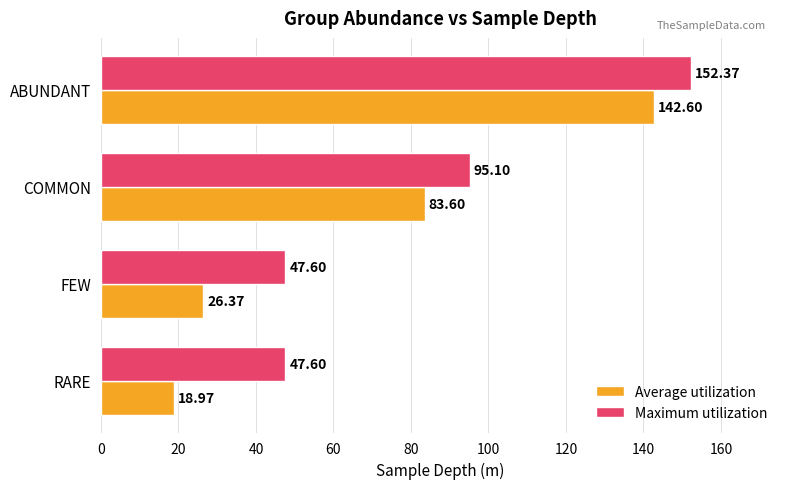

What is the total value across all series at FEW?

74.0